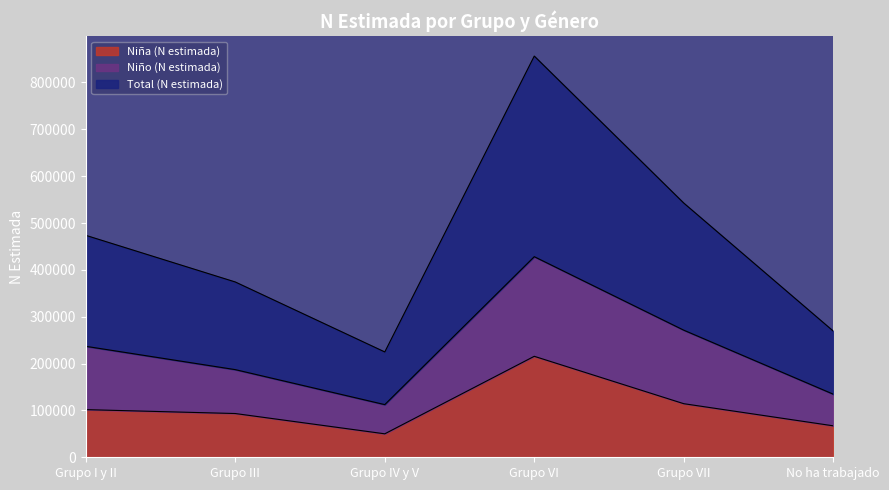

True or false: Niña (N estimada) and Total (N estimada) intersect in this chart.

False